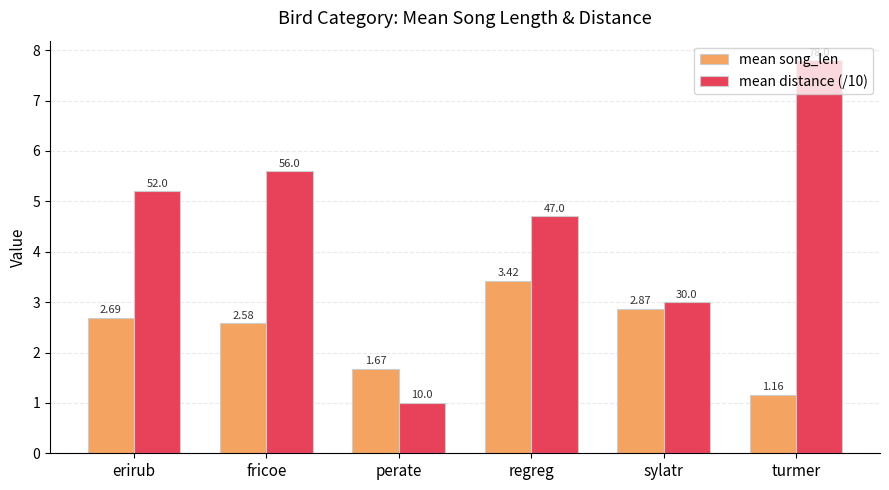

What is the greatest value displayed?

7.8